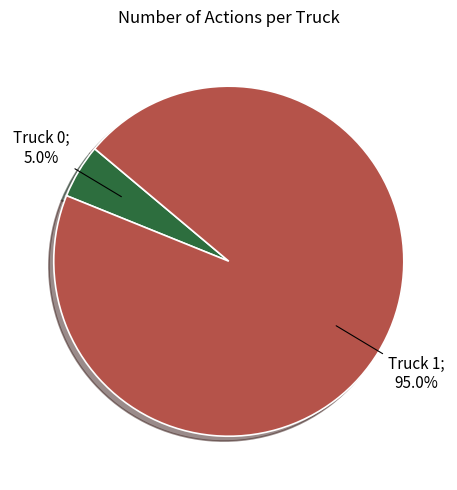

Does any single category account for the majority?

Yes